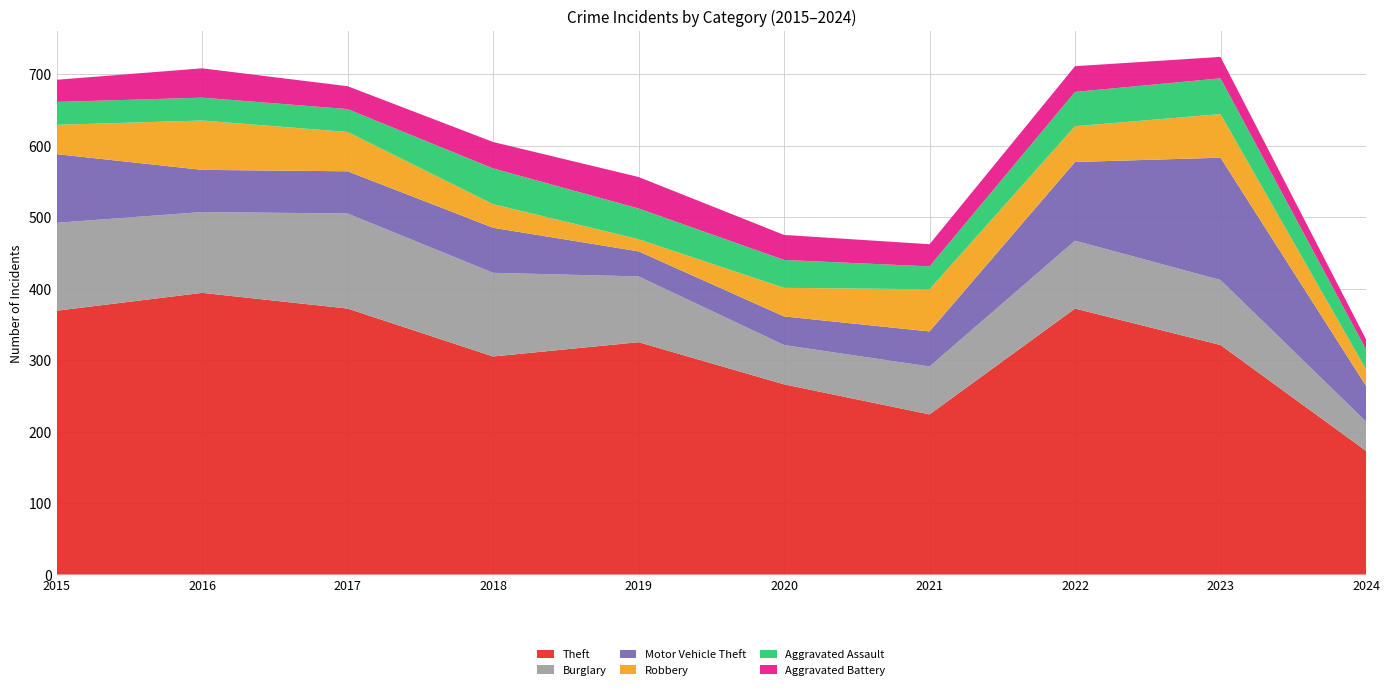

Reading right to left, list all the values displayed in this chart.

Theft: 173	321	372	224	266	325	305	372	394	369
Burglary: 41	91	95	67	55	92	117	133	113	123
Motor Vehicle Theft: 50	171	110	49	40	35	63	59	59	96
Robbery: 23	61	50	59	40	17	33	55	69	41
Aggravated Assault: 28	50	48	32	39	43	50	32	32	32
Aggravated Battery: 14	30	36	31	35	44	37	32	41	31